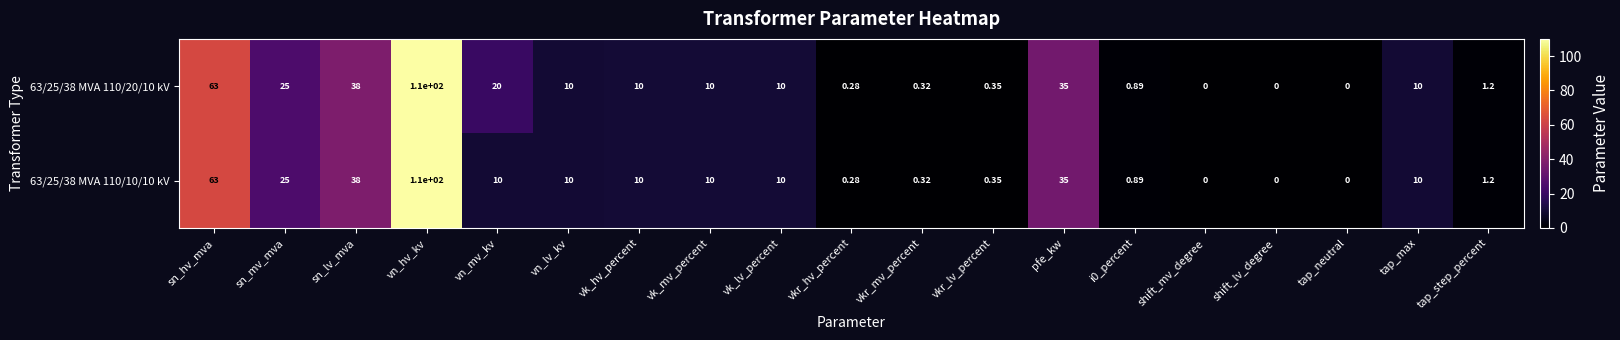

At which category does the chart reach its peak across all series?

vn_hv_kv